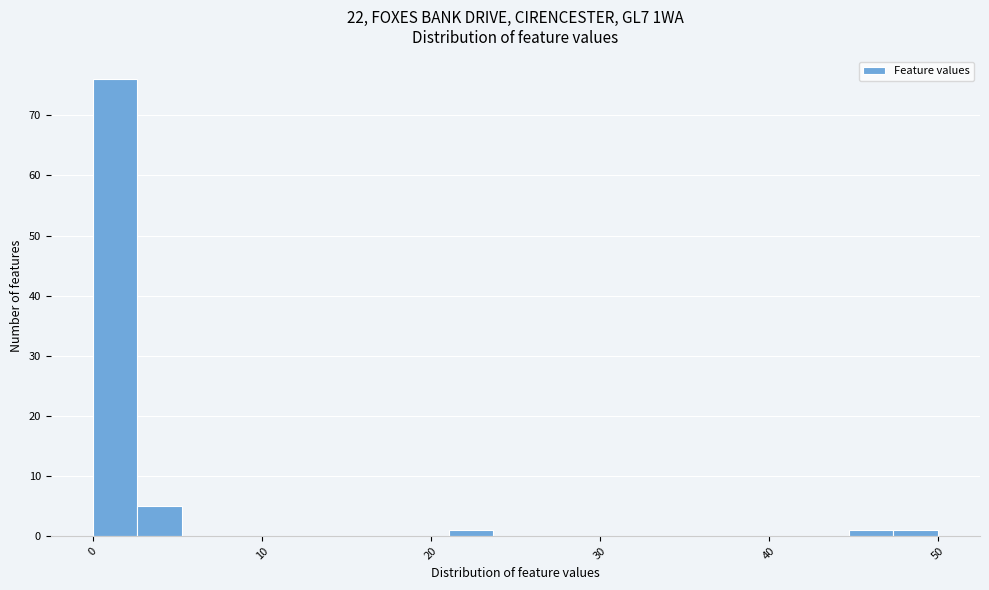

Read against the x-axis, roughly where is the centre of the tallest bar?

1